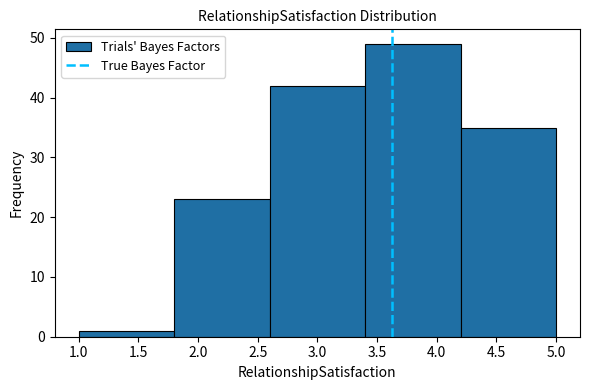

Reading left to right, transcribe this chart: for each bar, give the range it covers on the x-axis and its height. The values are not printed on the chart, so give them approximately, as read against the axis.

1.0 to 1.8: 1
1.8 to 2.6: 23
2.6 to 3.4: 42
3.4 to 4.2: 49
4.2 to 5.0: 35